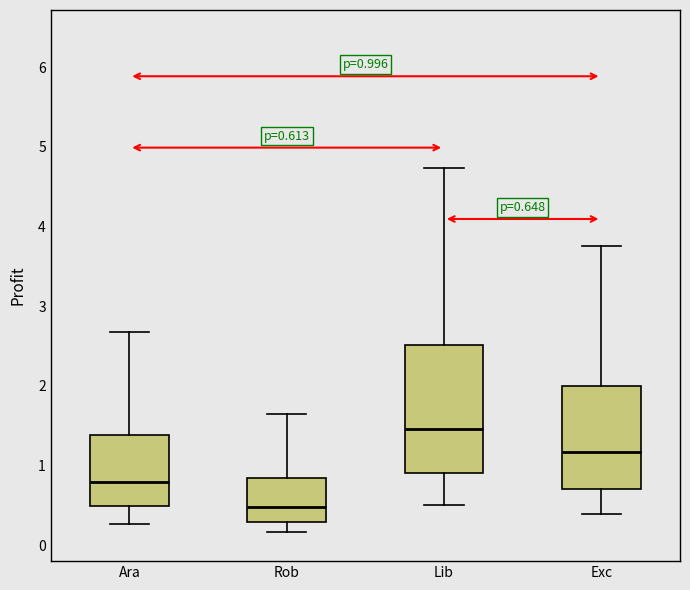

Which box has the lowest median line?

Rob